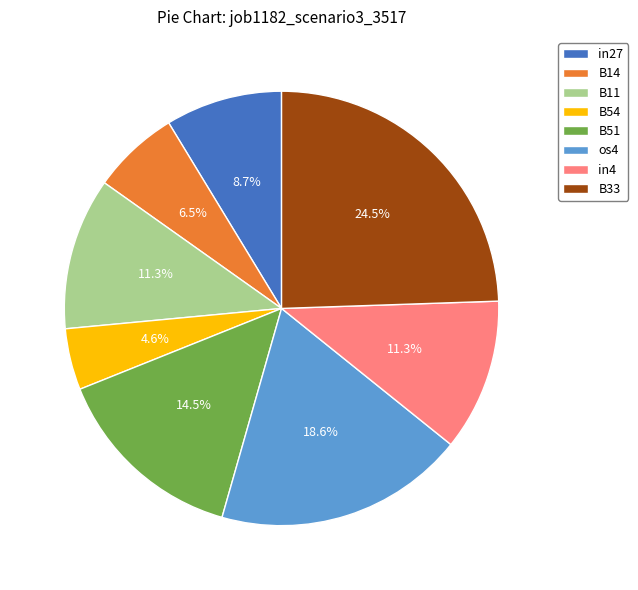

What is the largest slice in the pie chart?

B33